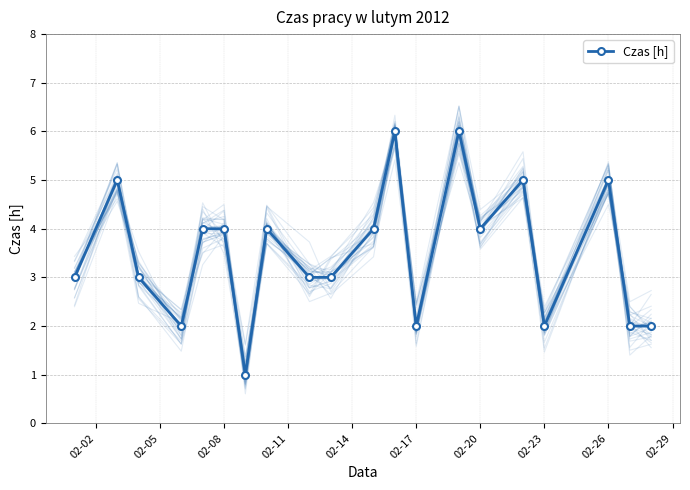

The Czas [h] series shows 4 at 02-08. True or false?

True